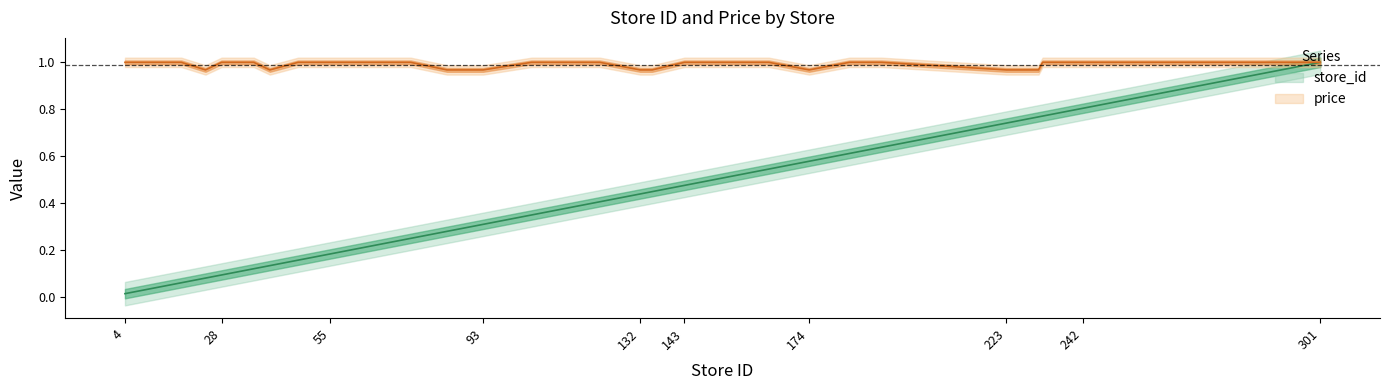

Is the value of store_id at 132 greater than the value of price at 228?

No